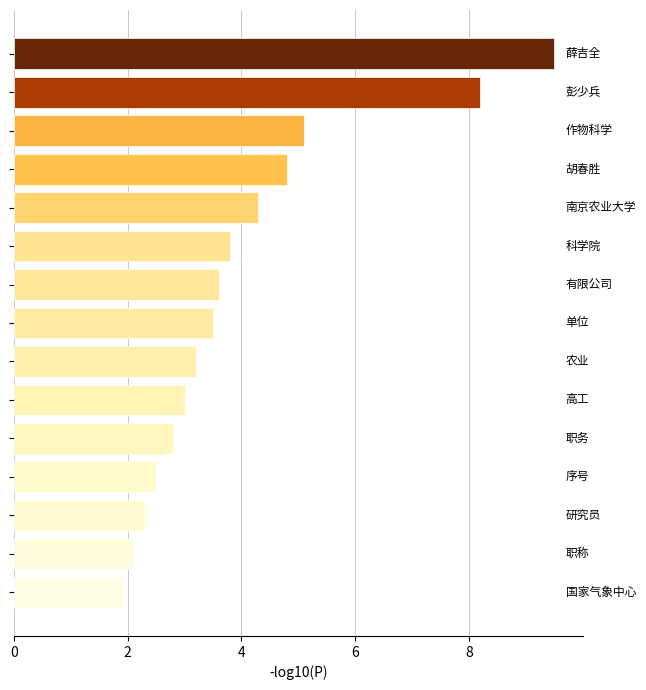

What is the value of the 2nd bar from the top?

8.2